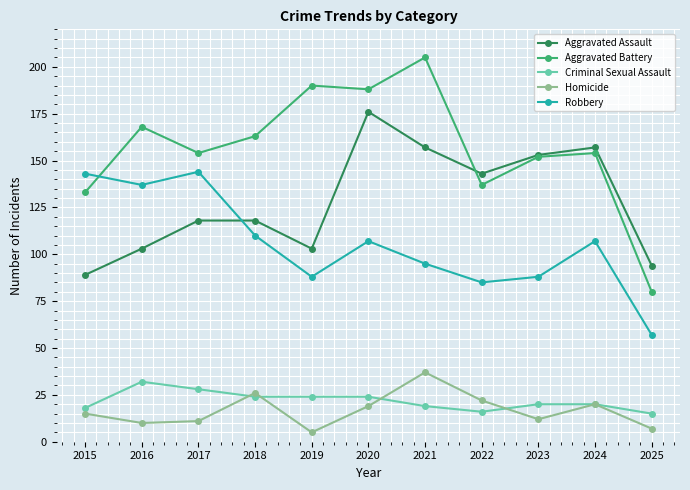

Where is the first local maximum for Robbery?

2017